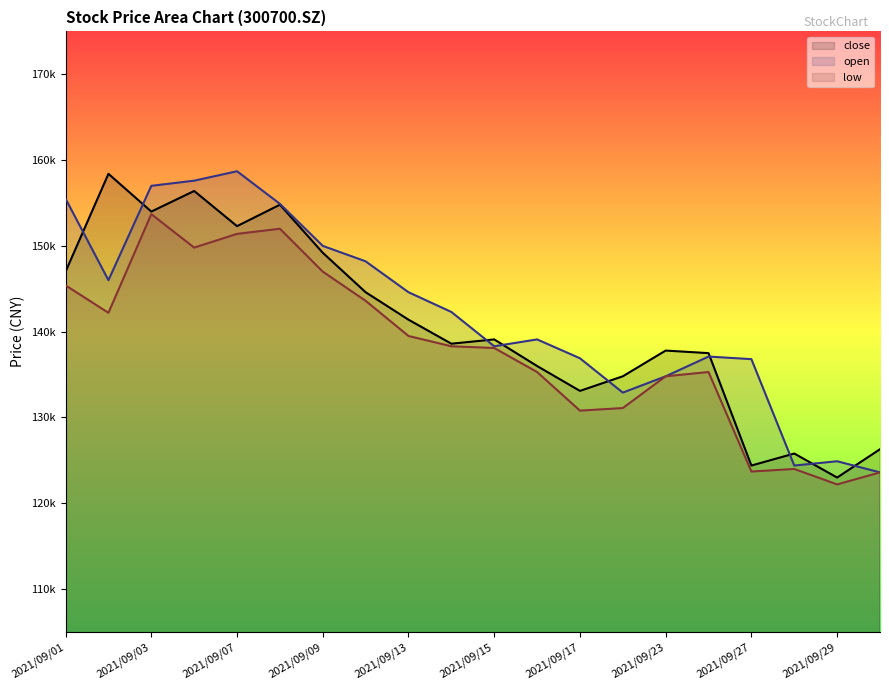

Where do open and close first cross each other?

2021/09/01 and 2021/09/02